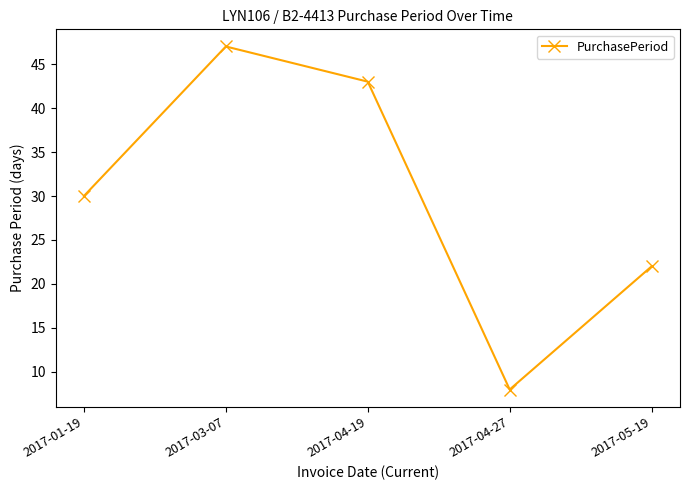

What is the label of the 4th point from the right?

2017-03-07